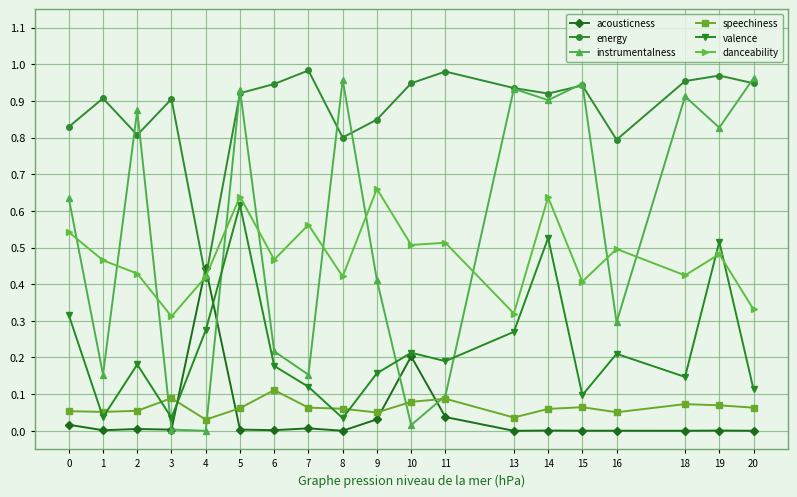

The energy series shows 0.6 at 1. True or false?

False